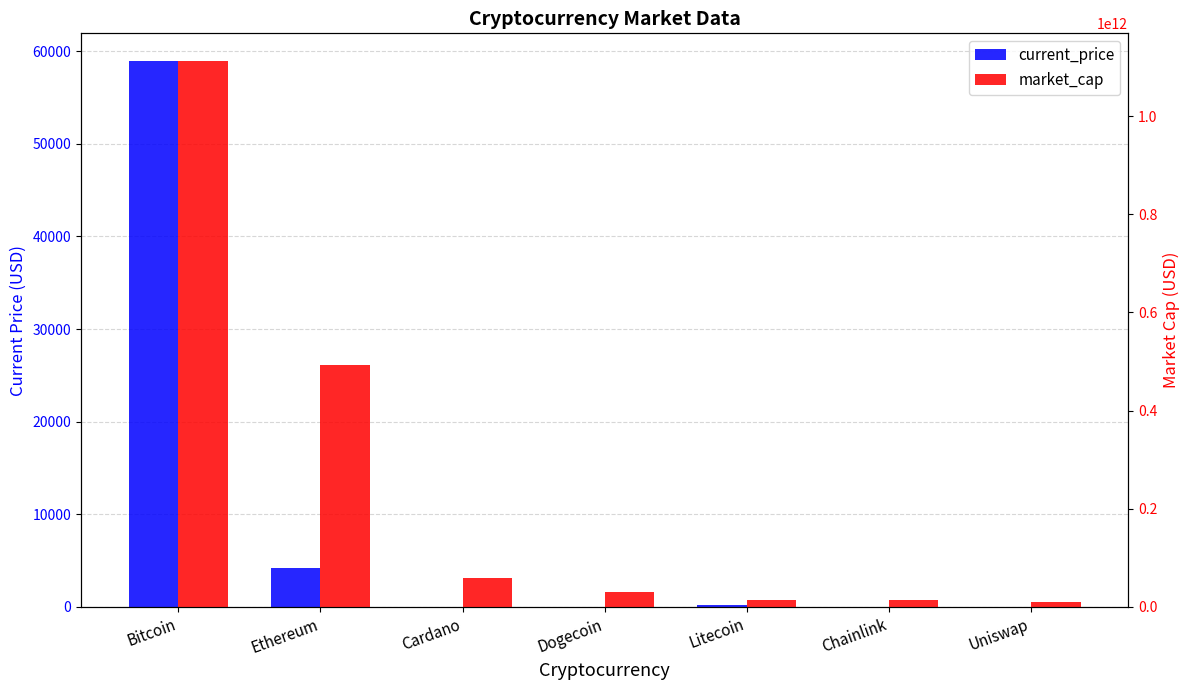

What is the maximum value shown in the chart?

1112944123532.0